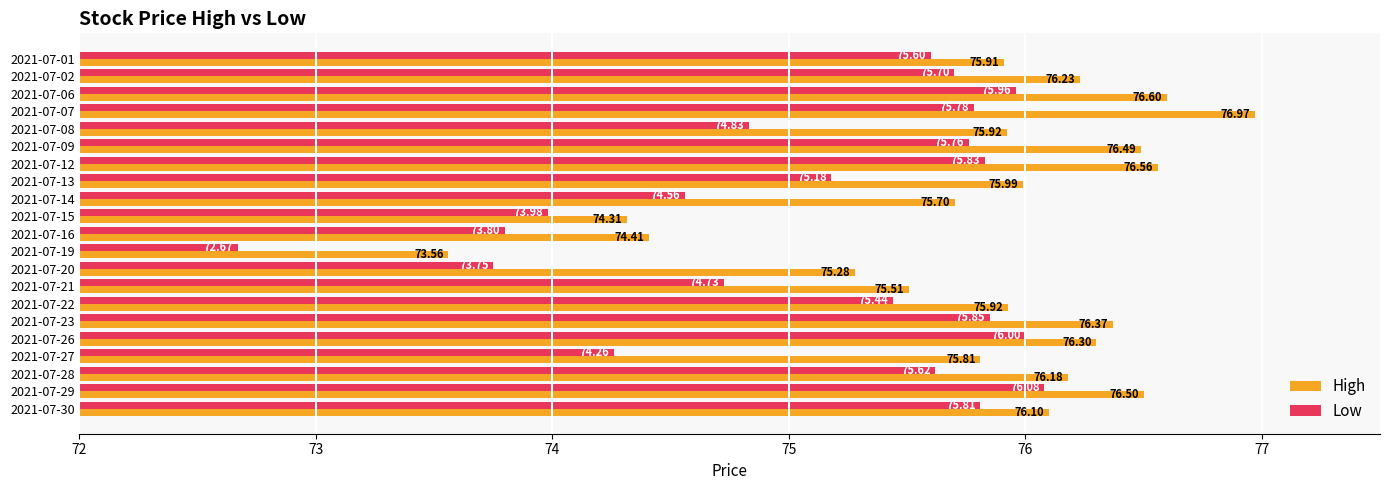

At which label is High closest to 75?

2021-07-20